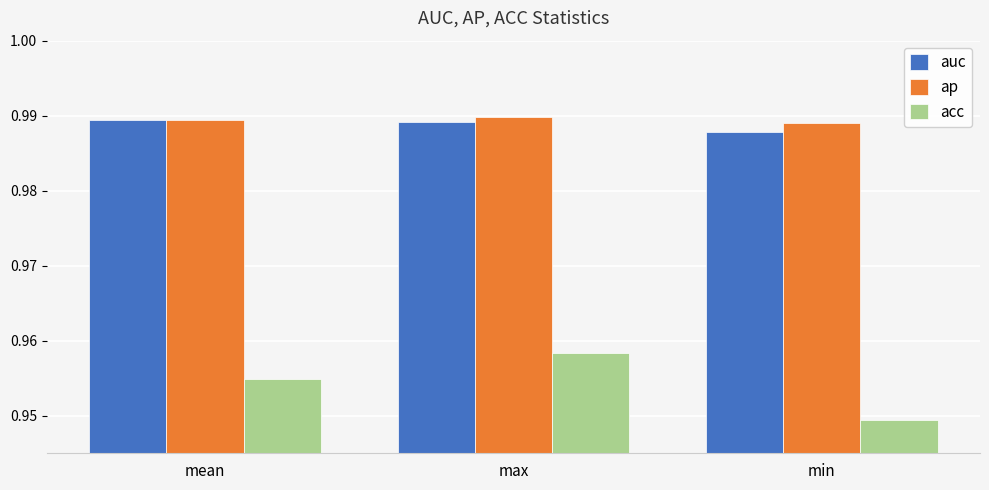

At how many categories does at least one series exceed 0?

3